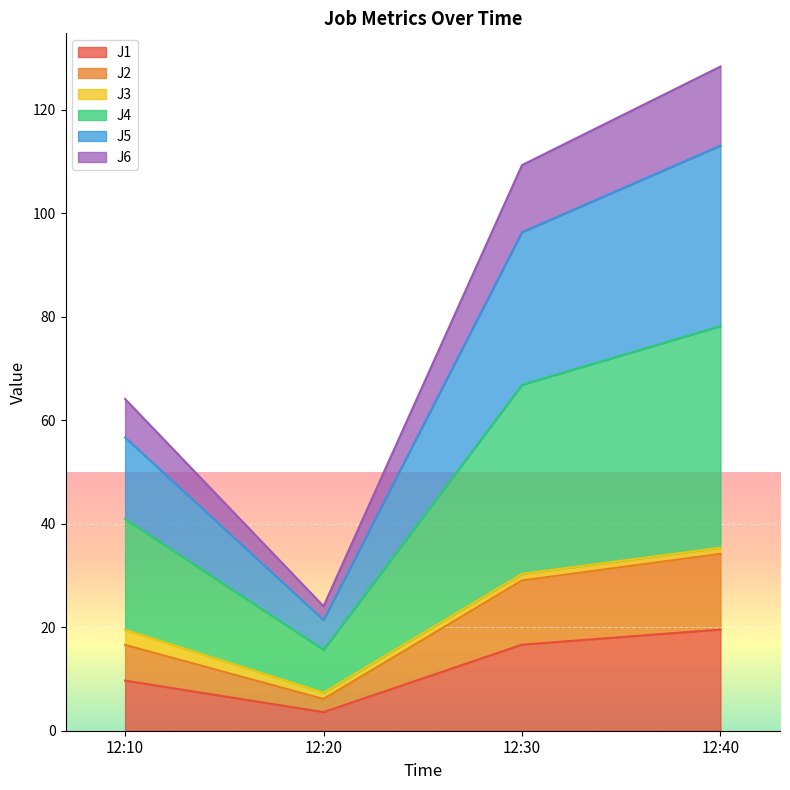

What is the difference between the highest and lowest values at 12:30?

92.7